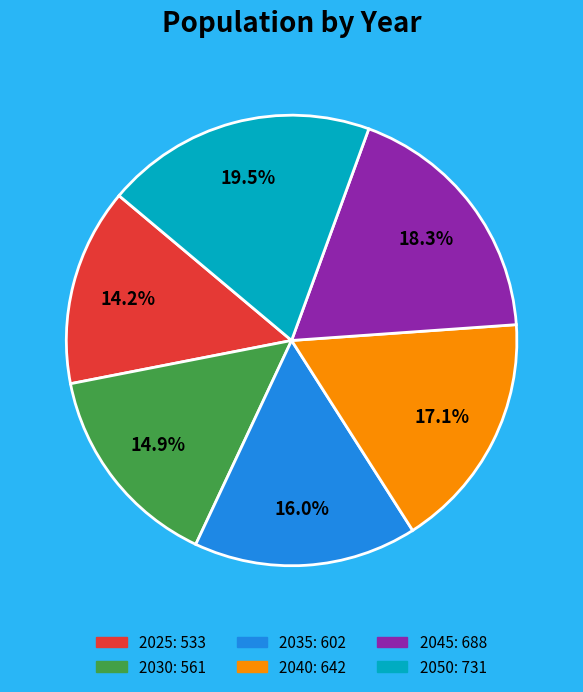

Rank the categories by value from lowest to highest.

2025, 2030, 2035, 2040, 2045, 2050